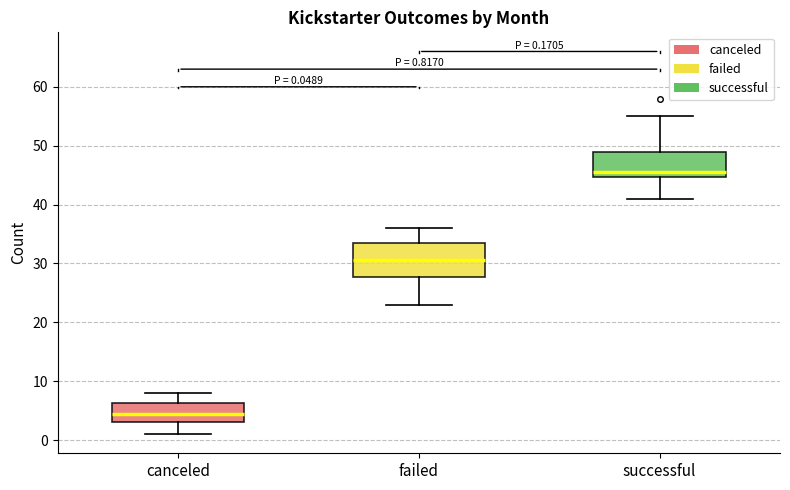

Which box has the lowest median line?

canceled